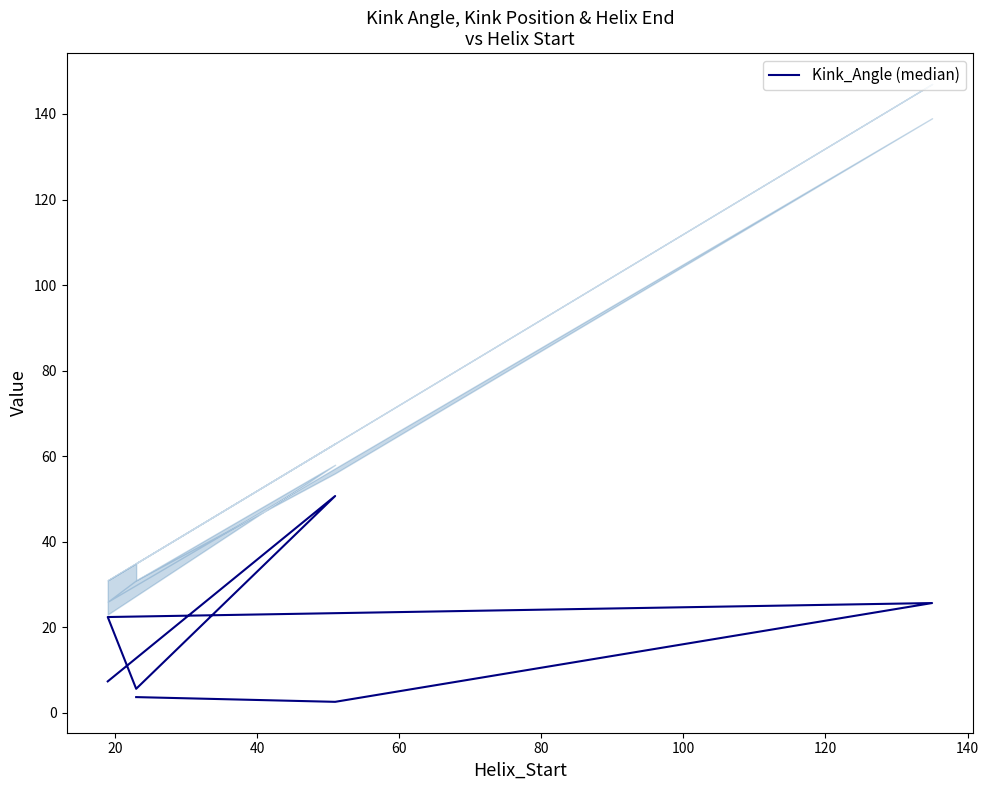

Reading right to left, transcribe all the data shown in this chart.

7.4	50.7	50.7	5.6	22.4	25.7	2.6	3.7